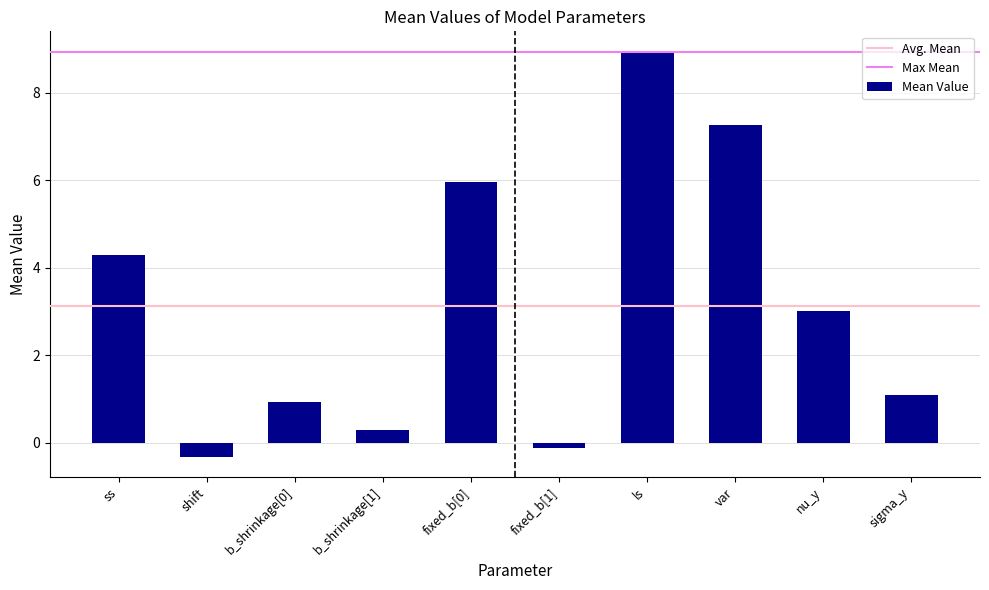

At which category does the chart reach its peak across all series?

ls